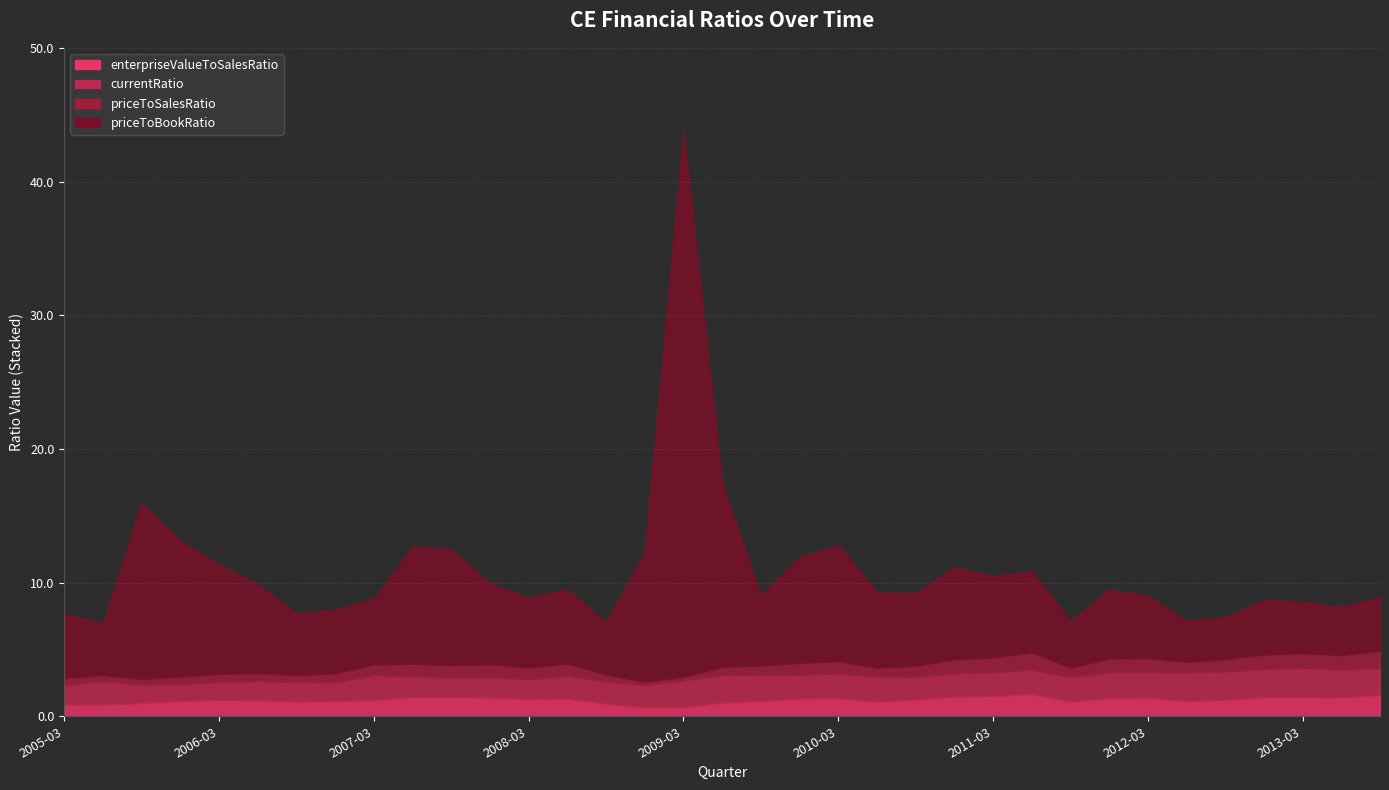

What is the label of the 24th point from the left?

2010-12